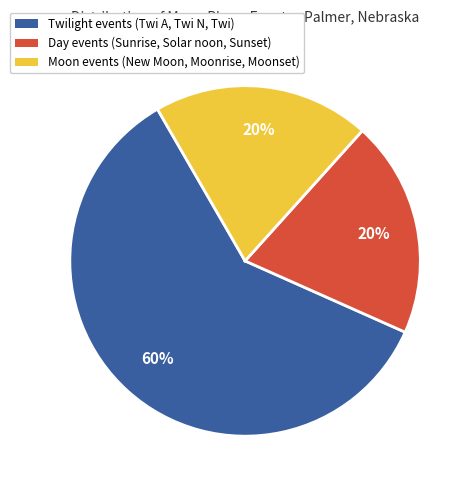

To the nearest percent, what is the difference between the largest and smallest slice percentages?

40%